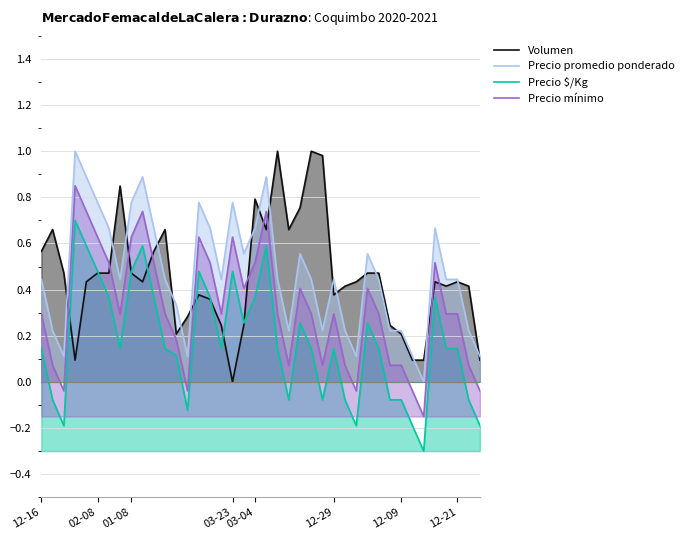

How many values in Volumen are above zero?

39